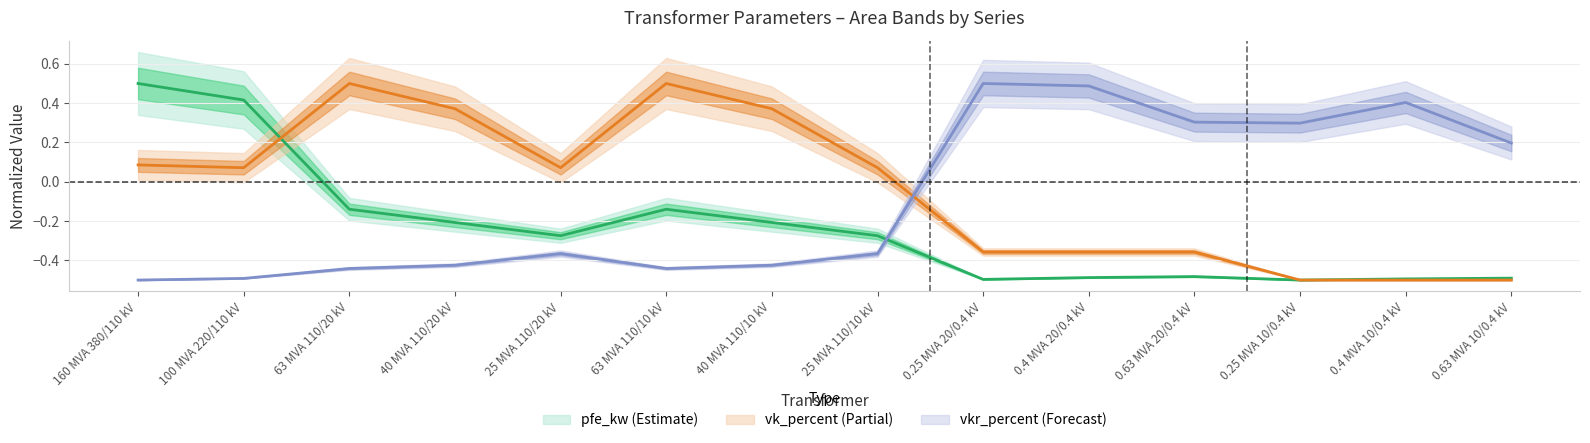

Which series ends up on top after the final intersection of pfe_kw and vk_percent?

vk_percent